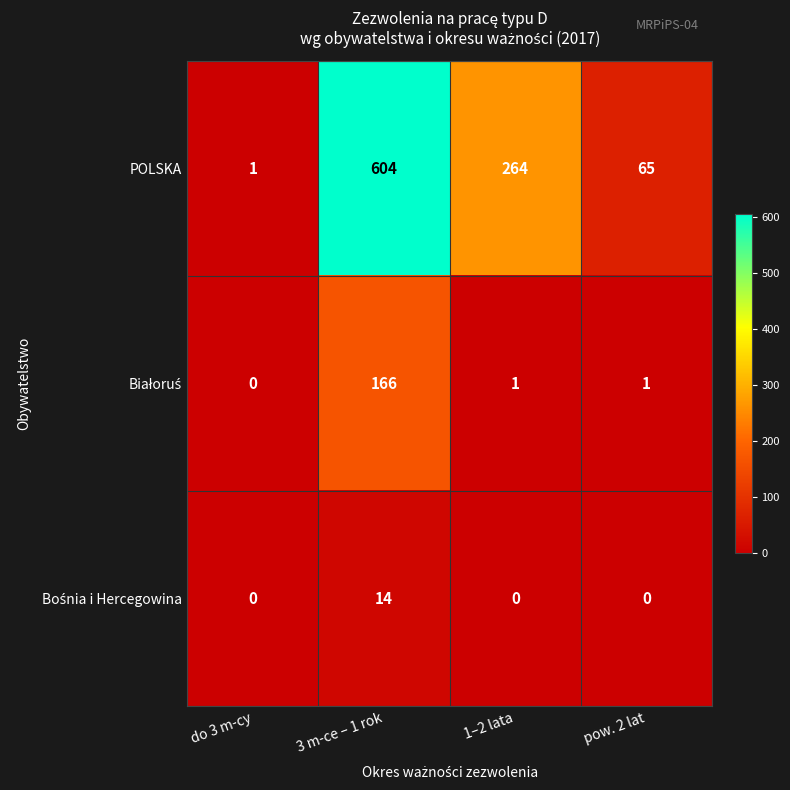

What is the highest value of the POLSKA series?

604